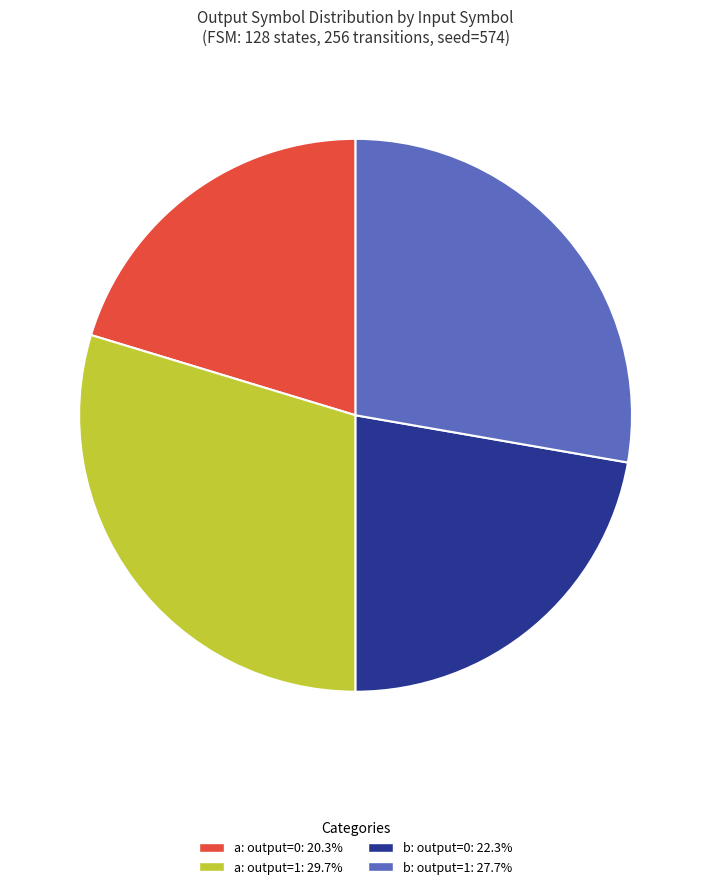

Is there any slice that represents more than half of the pie?

No